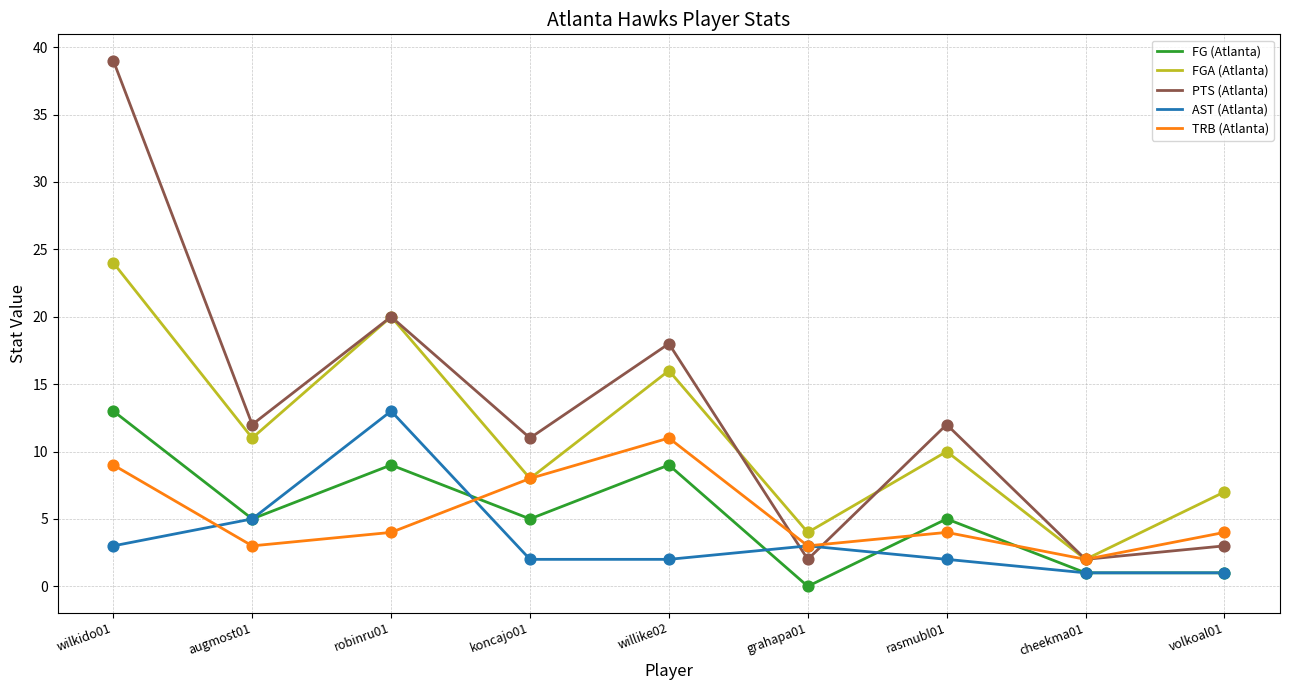

What are all the series names shown in the legend?

FG (Atlanta), FGA (Atlanta), PTS (Atlanta), AST (Atlanta), TRB (Atlanta)